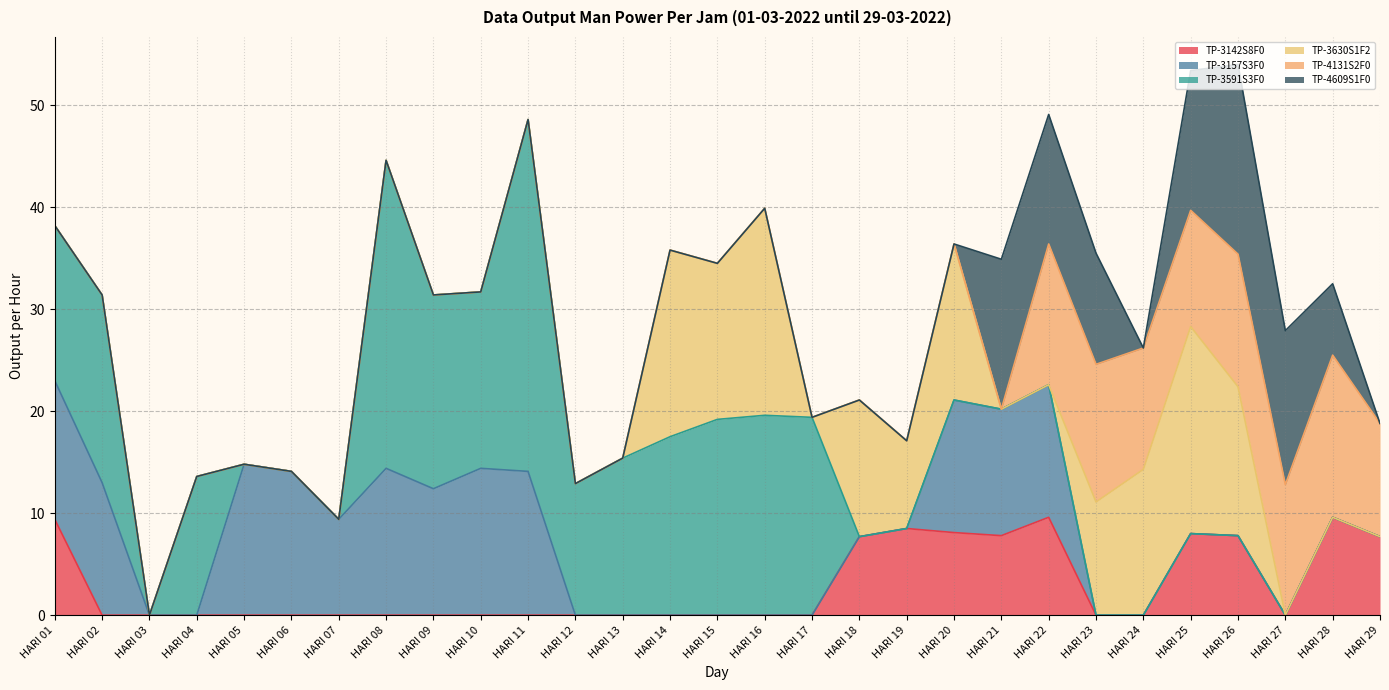

What is the difference between the maximum and second lowest values in the TP-3142S8F0 series?

9.6